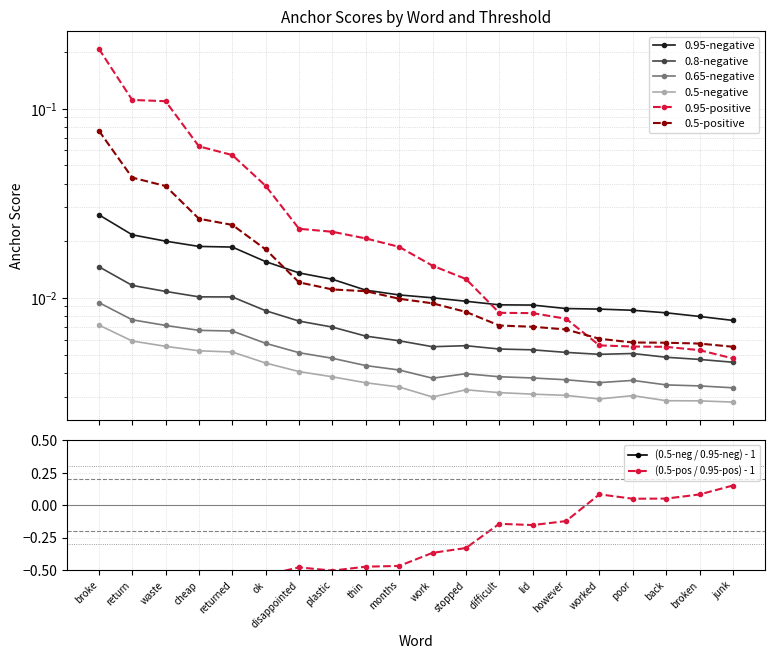

What are all the series names shown in the legend?

0.95-negative, 0.8-negative, 0.65-negative, 0.5-negative, 0.95-positive, 0.5-positive